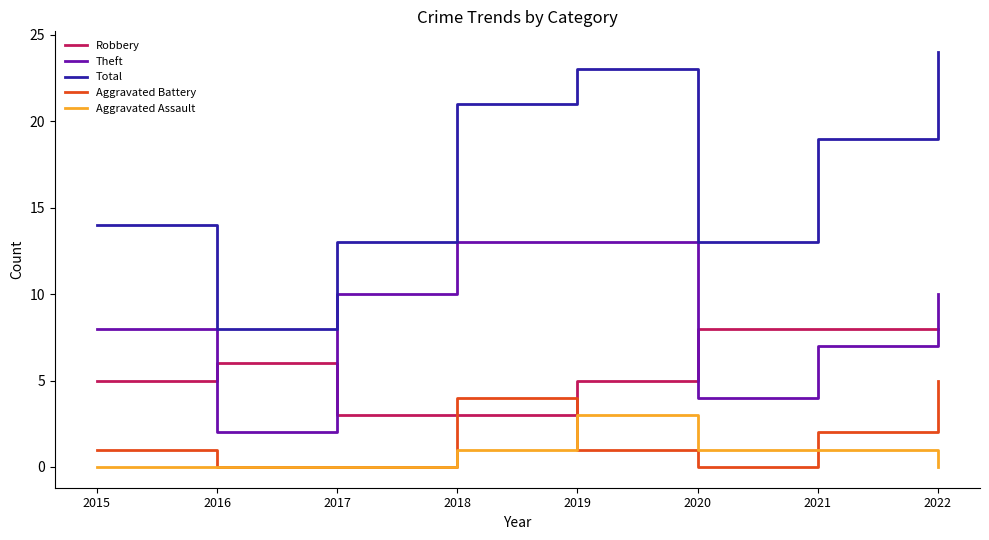

The Aggravated Battery series shows 6 at 2018. True or false?

False